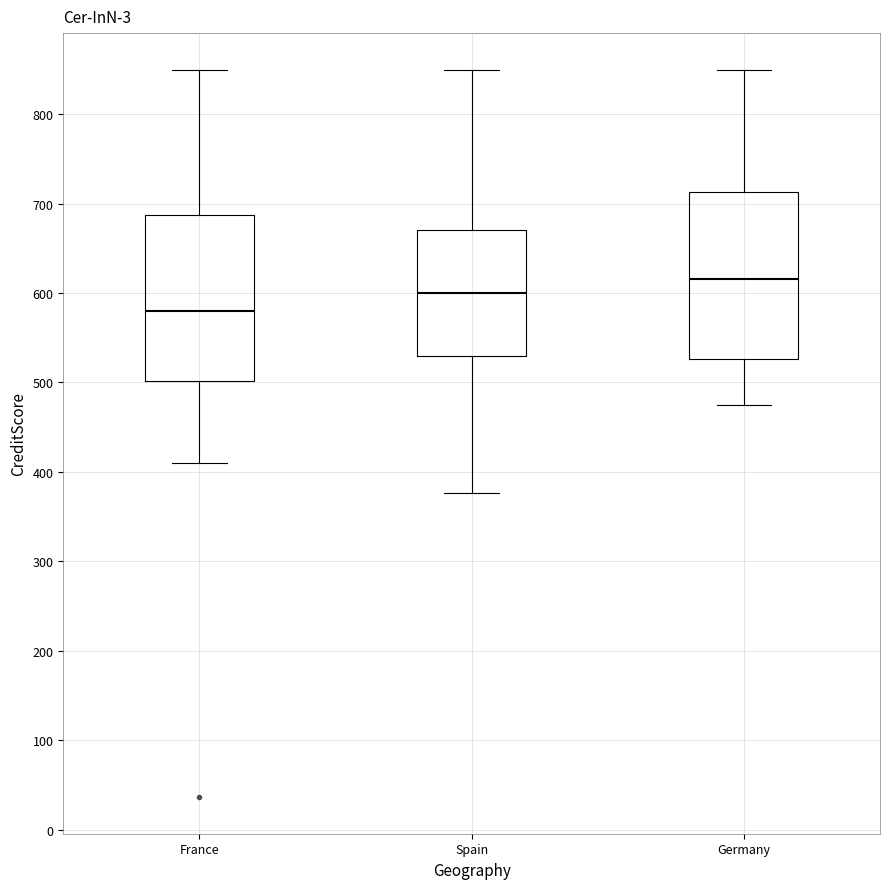

Which box has the highest median line?

Germany